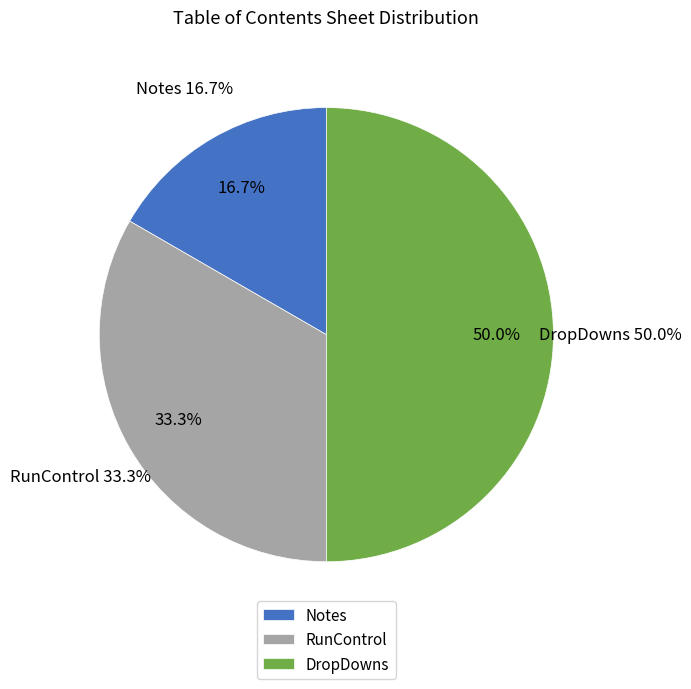

How much of the chart is everything except RunControl?

66.7%